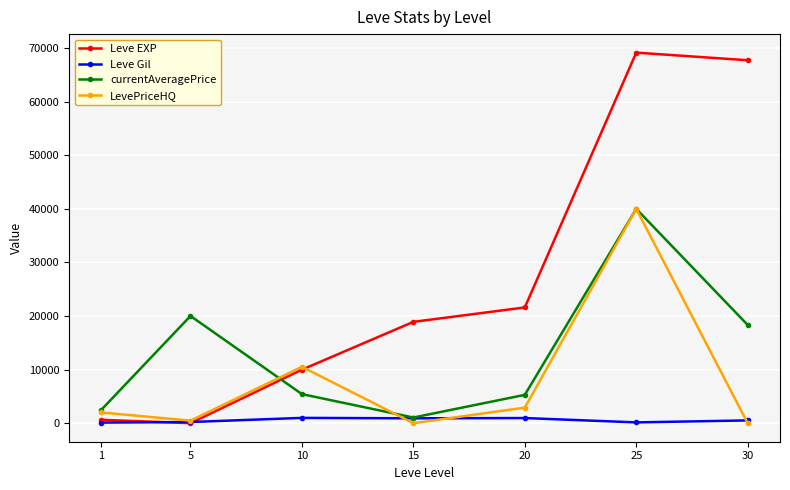

List the series in order of their overall mean, highest first.

Leve EXP, currentAveragePrice, LevePriceHQ, Leve Gil